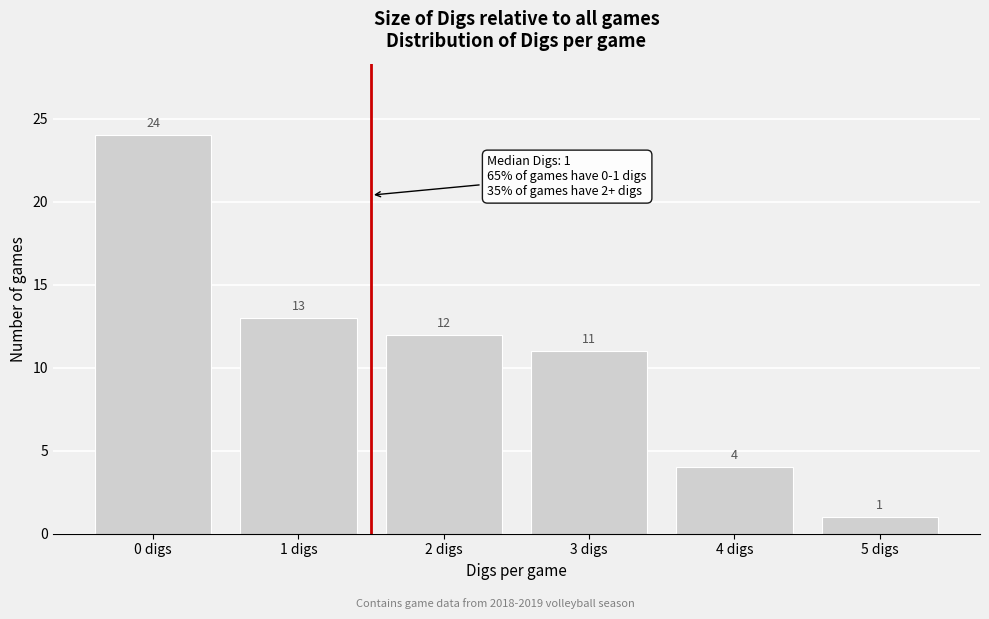

Reading left to right, extract all data points from this chart.

24	13	12	11	4	1